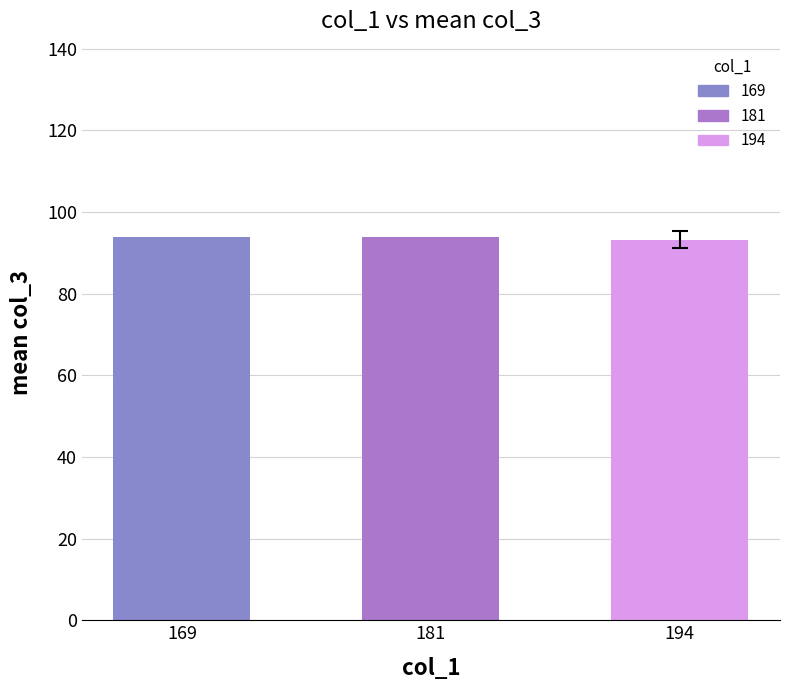

Reading left to right, what are all the values shown in this chart?

169=94.0	181=94.0	194=93.2